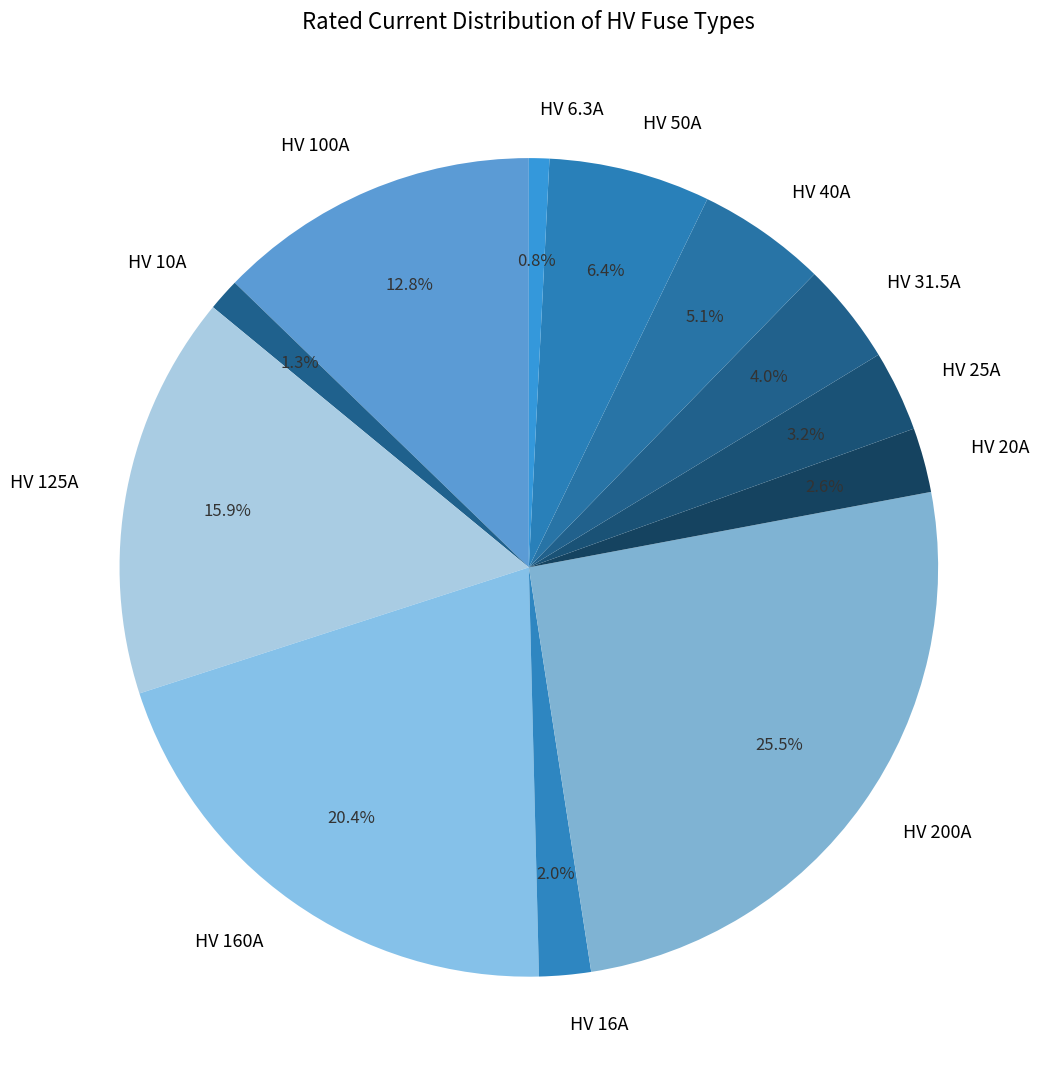

Approximately how many times larger is the value at HV 100A compared to HV 6.3A?

15.9